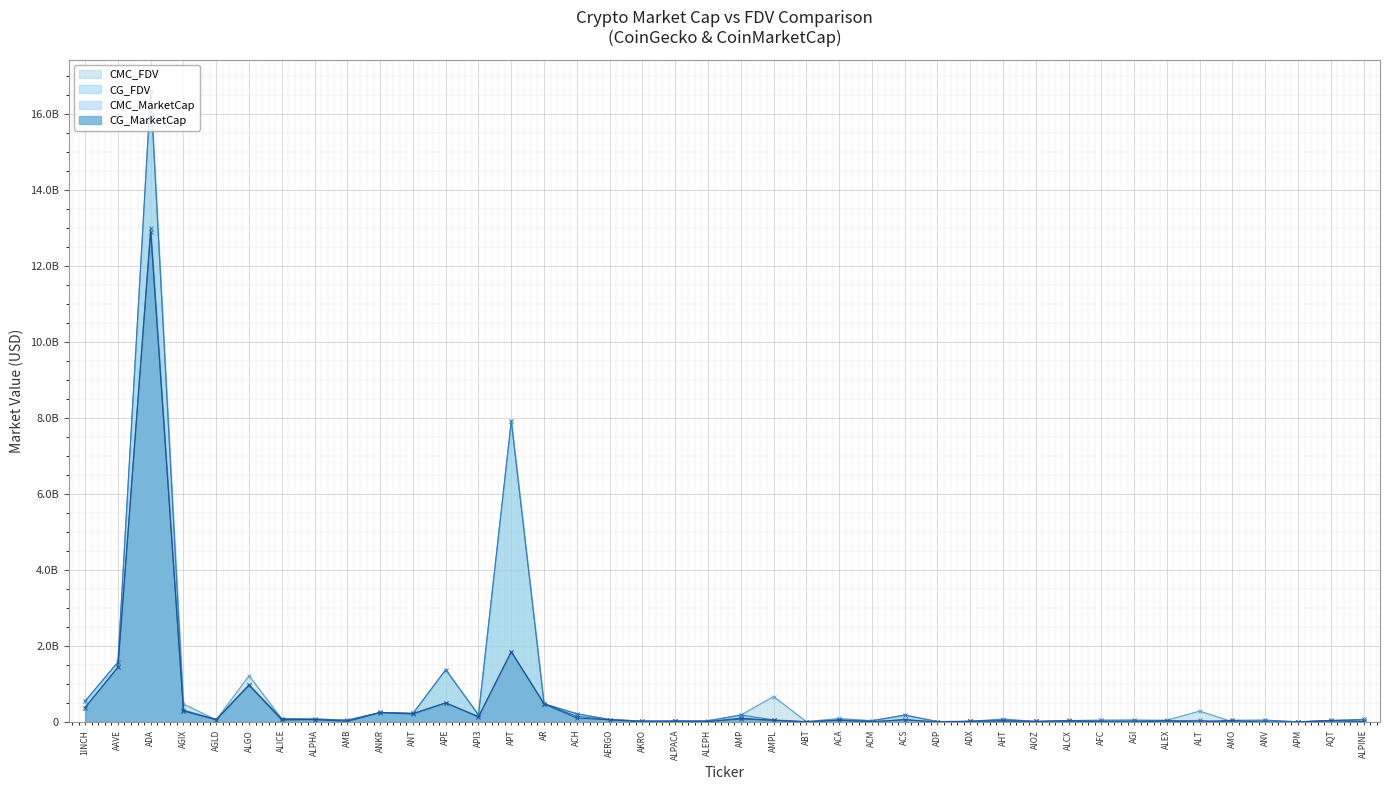

What is the label of the 20th point from the left?

ALEPH